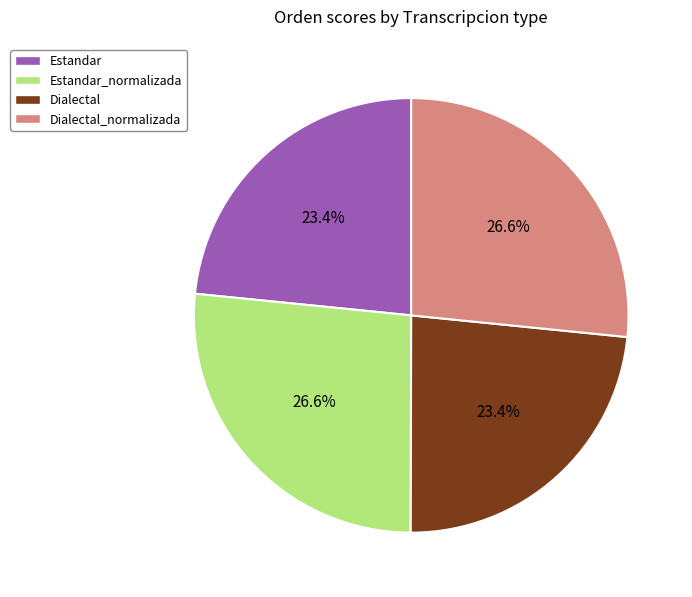

How much of the chart is everything except Dialectal_normalizada?

73.4%